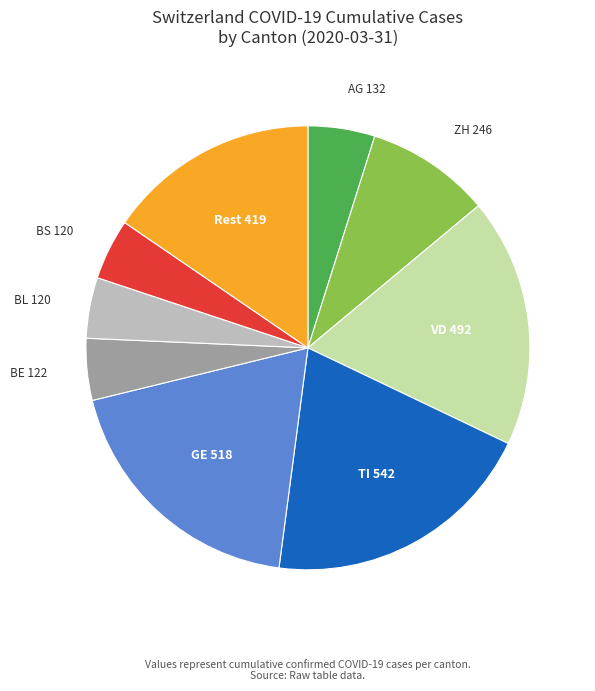

Is there any slice that represents more than half of the pie?

No